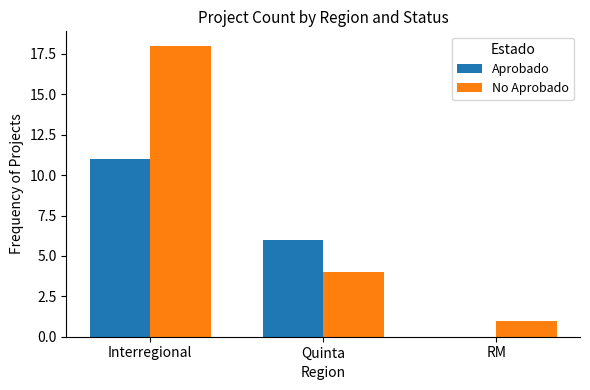

Is the value of No Aprobado at Quinta greater than the value of Aprobado at RM?

Yes